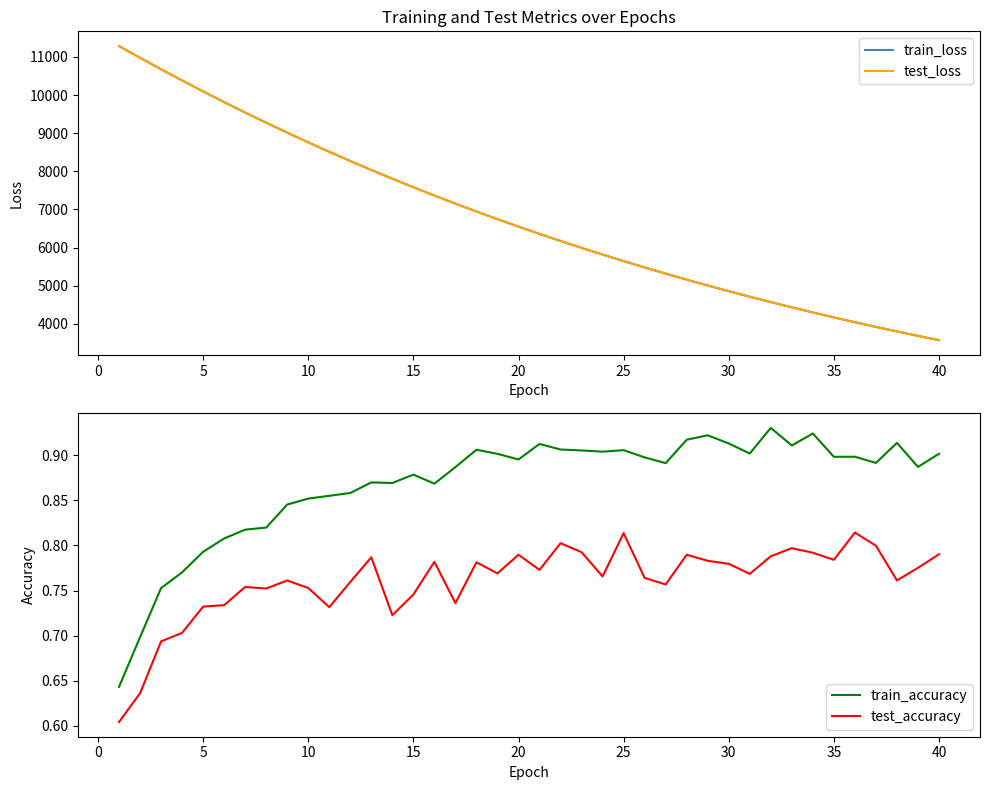

Does the chart have visible grid lines?

No